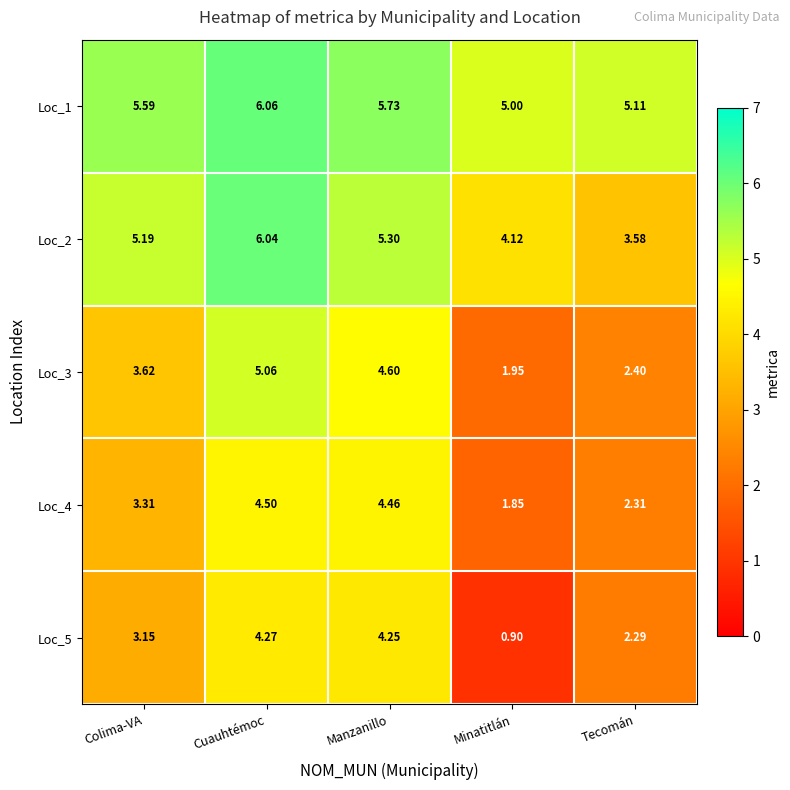

Is the value of Loc_4 at Colima-VA greater than the value of Loc_3 at Cuauhtémoc?

No